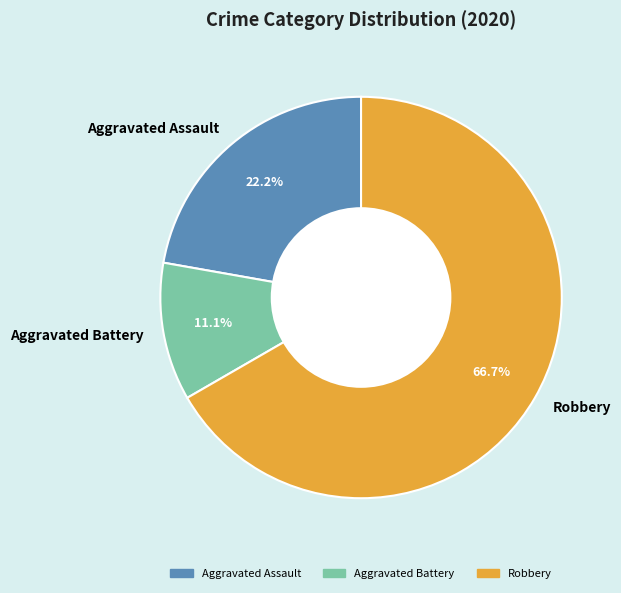

Do Aggravated Assault and Robbery together represent more than half of the pie?

Yes